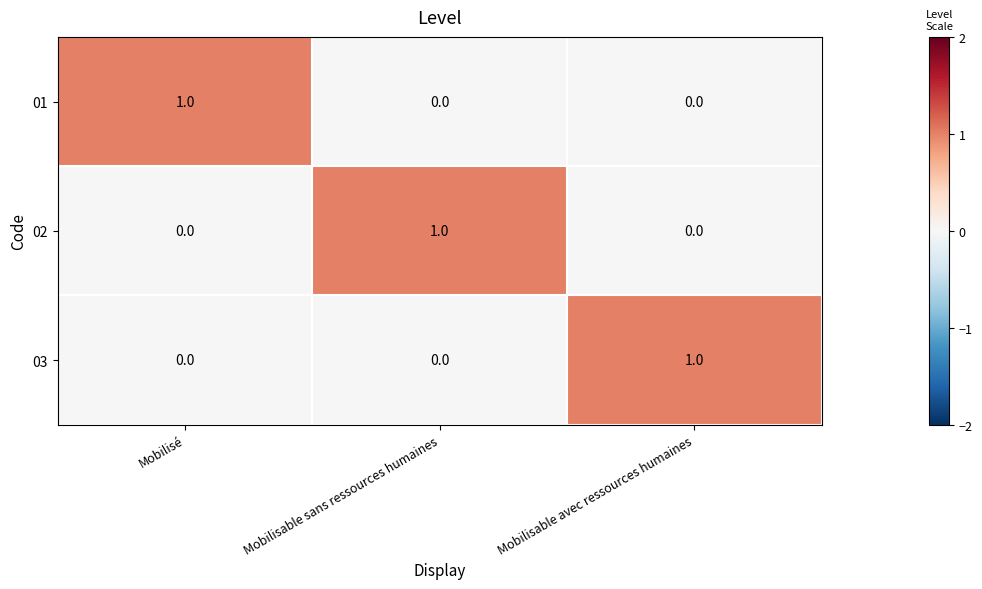

The value of 01 at Mobilisable avec ressources humaines is 0. True or false?

True